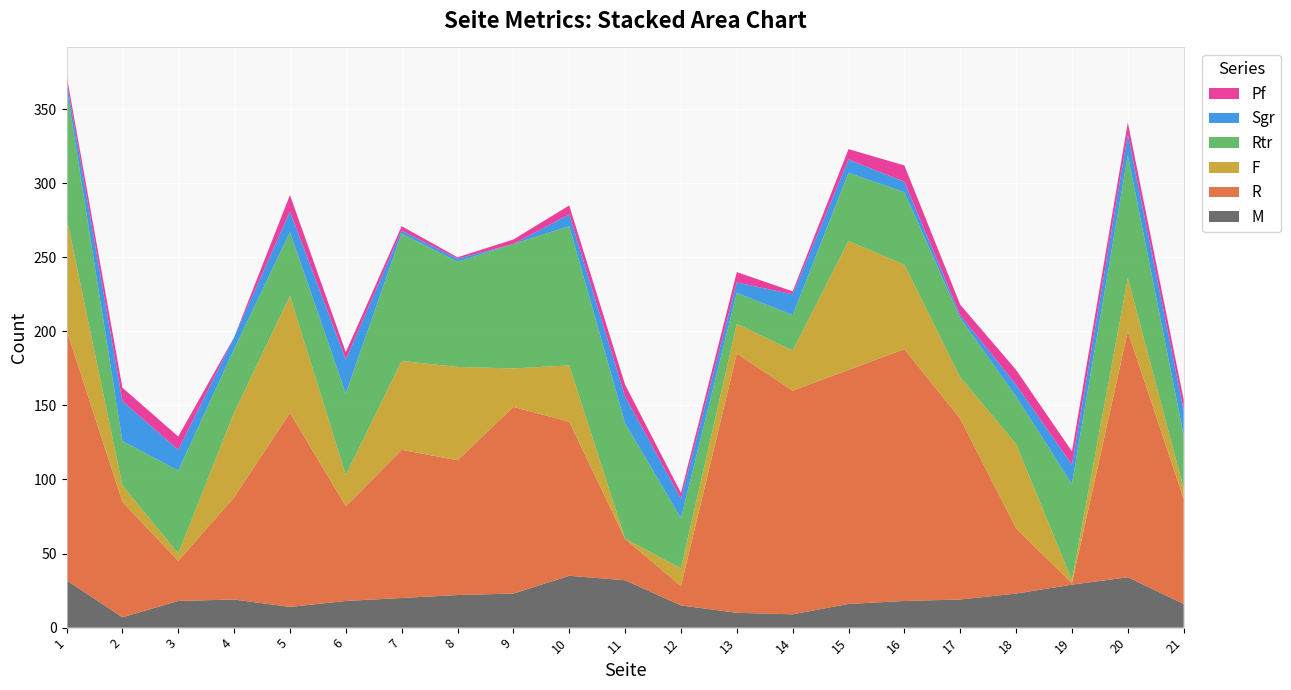

Reading right to left, what are all the values shown in this chart?

M: 21=16	20=34	19=29	18=23	17=19	16=18	15=16	14=9	13=10	12=15	11=32	10=35	9=23	8=22	7=20	6=18	5=14	4=19	3=18	2=7	1=32
R: 21=71	20=166	19=1	18=44	17=122	16=170	15=158	14=151	13=175	12=13	11=28	10=104	9=126	8=91	7=100	6=64	5=131	4=69	3=27	2=78	1=169
F: 21=7	20=36	19=2	18=57	17=28	16=57	15=87	14=27	13=20	12=12	11=0	10=38	9=26	8=63	7=60	6=21	5=79	4=57	3=5	2=11	1=76
Rtr: 21=36	20=83	19=65	18=32	17=40	16=49	15=46	14=24	13=21	12=34	11=78	10=94	9=84	8=71	7=86	6=55	5=43	4=43	3=56	2=30	1=88
Sgr: 21=17	20=14	19=13	18=8	17=2	16=7	15=9	14=14	13=7	12=13	11=18	10=8	9=0	8=2	7=2	6=23	5=14	4=8	3=14	2=27	1=4
Pf: 21=7	20=8	19=9	18=10	17=7	16=11	15=7	14=2	13=7	12=4	11=8	10=6	9=3	8=1	7=3	6=5	5=11	4=0	3=9	2=9	1=4